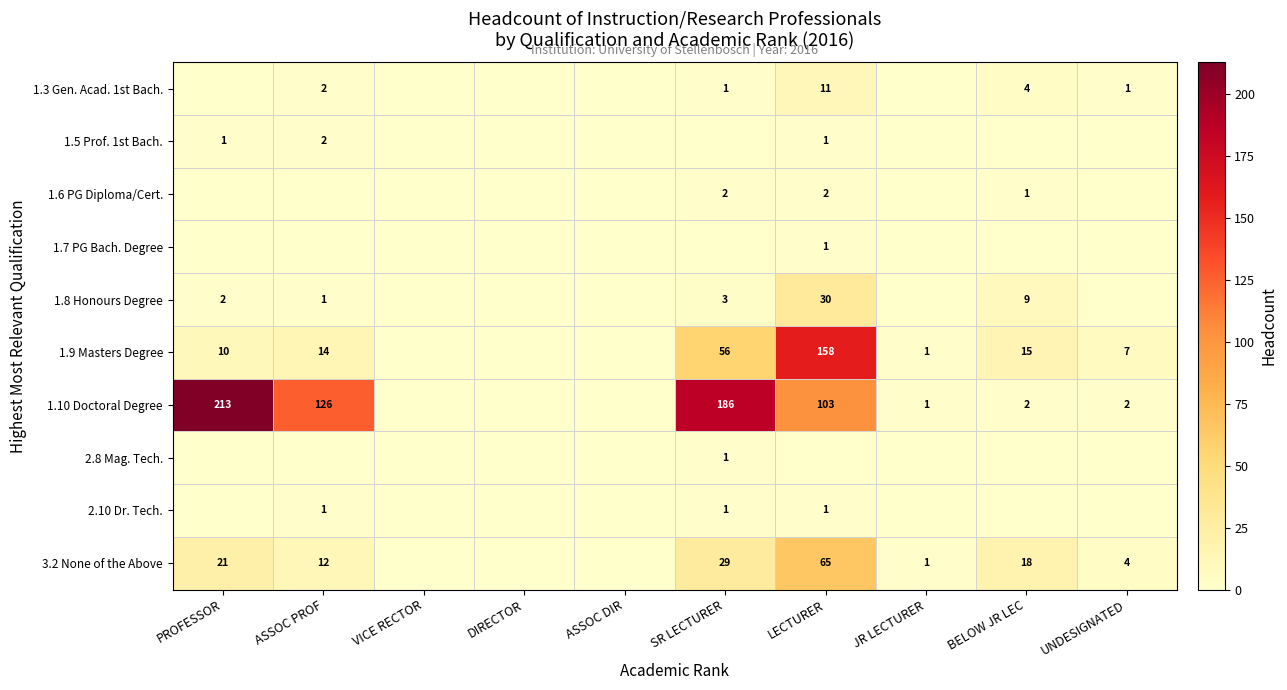

The value of 1.10 Doctoral Degree at SR LECTURER is 112. True or false?

False